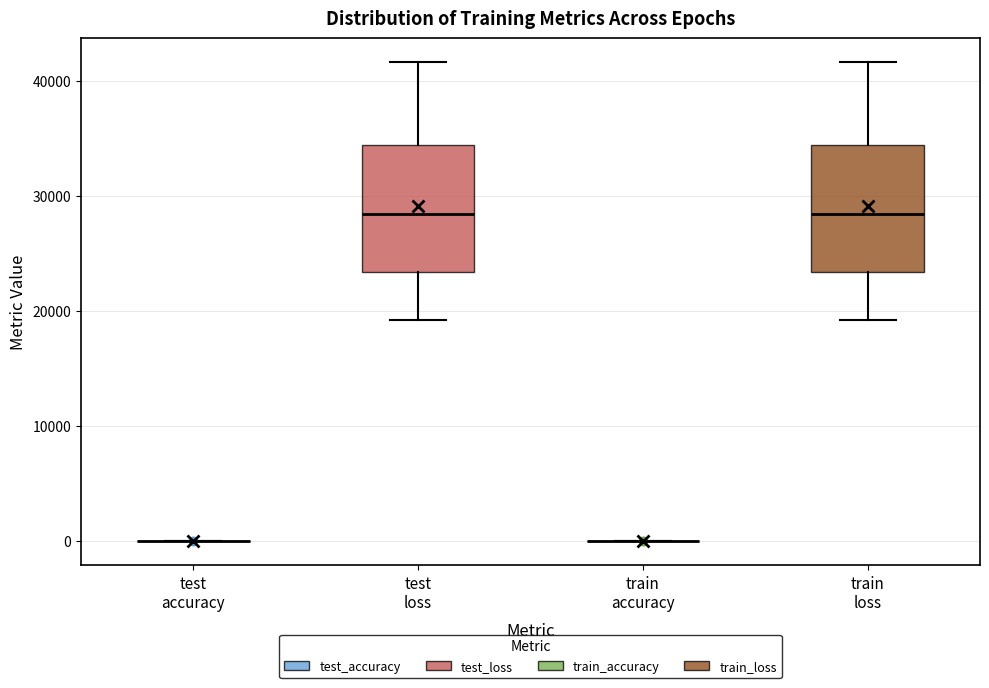

Reading left to right, read every box against the y-axis: the position of its median line, the range the box covers, and the ends of its whiskers. The values are not printed on the chart, so give them approximately, as read against the axis.

test accuracy: box collapsed to a line at 0, whiskers 0 to 0
test loss: median 28000, box 23000 to 34000, whiskers 19000 to 42000
train accuracy: box collapsed to a line at 0, whiskers 0 to 0
train loss: median 28000, box 23000 to 34000, whiskers 19000 to 42000